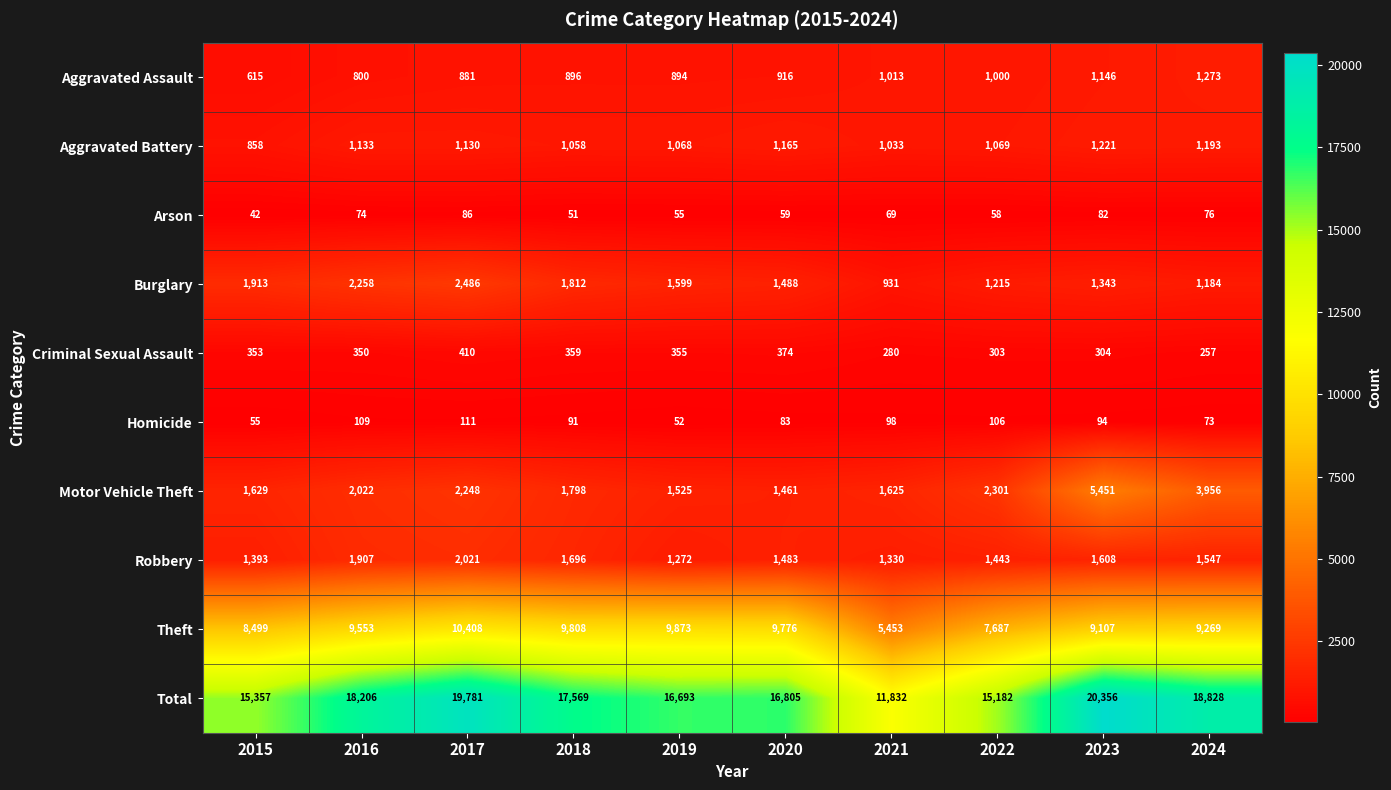

What is the difference between the second highest and minimum values in the Arson series?

40